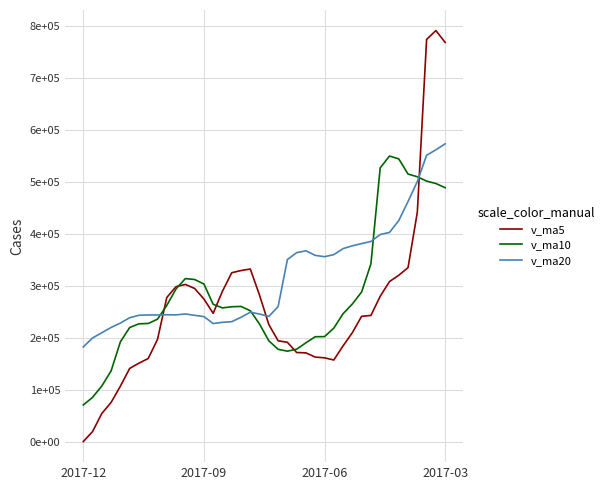

Does the chart display data point markers on the line(s)?

No